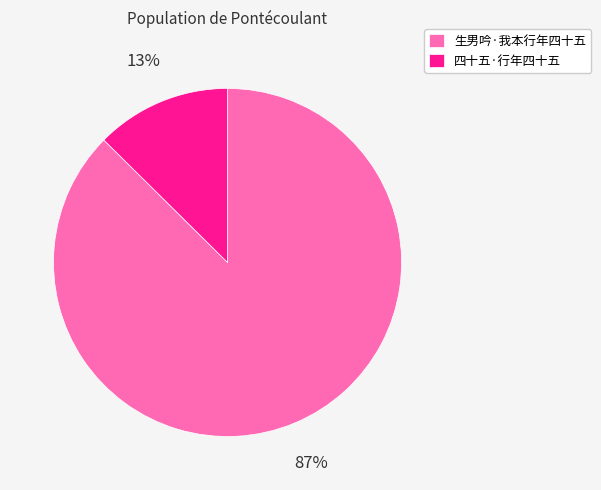

Which category has the smallest portion of the pie?

四十五·行年四十五